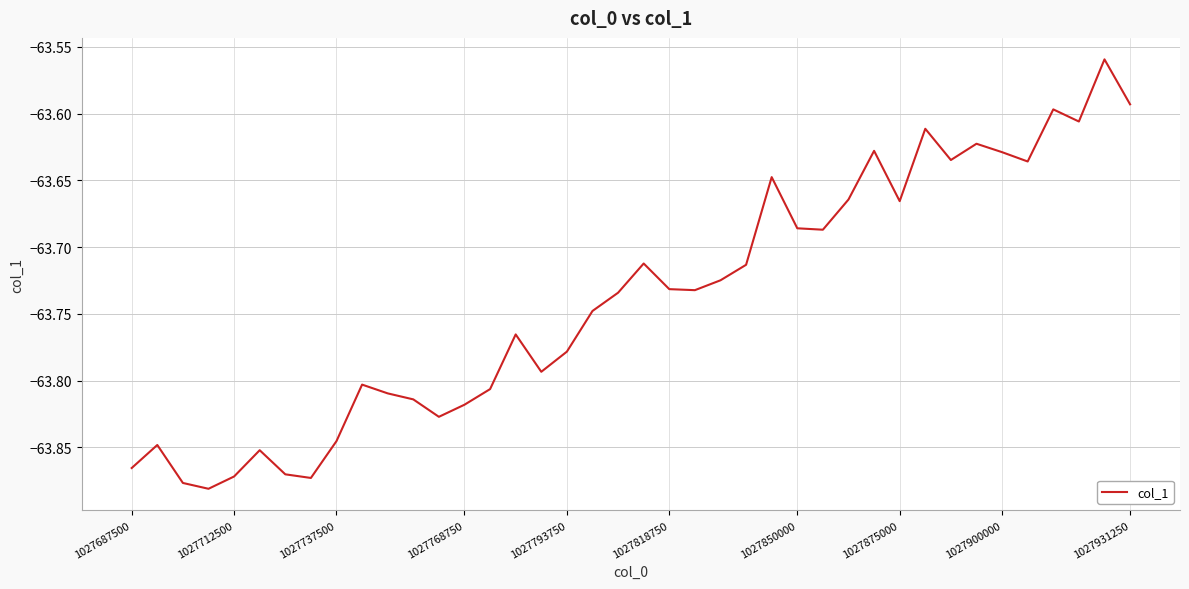

What is the difference between the maximum and minimum values?

0.3